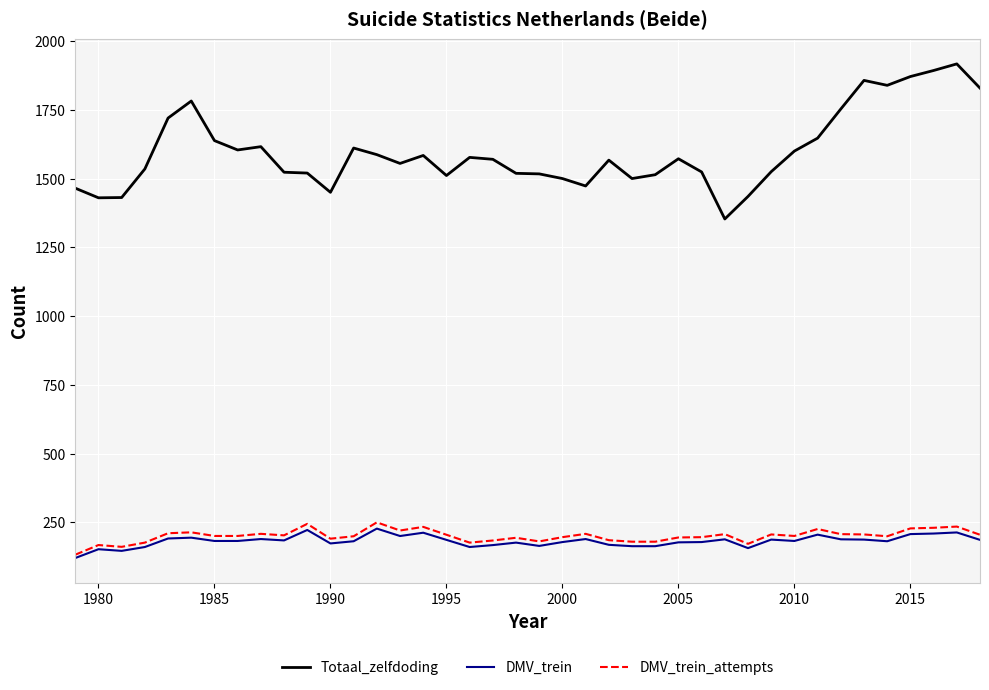

Which series has the largest total across all categories?

Totaal_zelfdoding